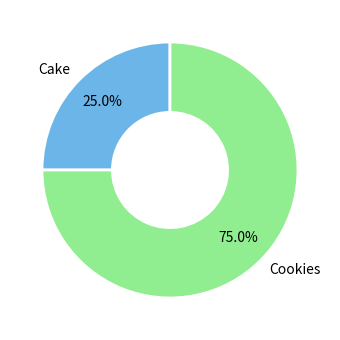

Which category has the smallest portion of the pie?

Cake